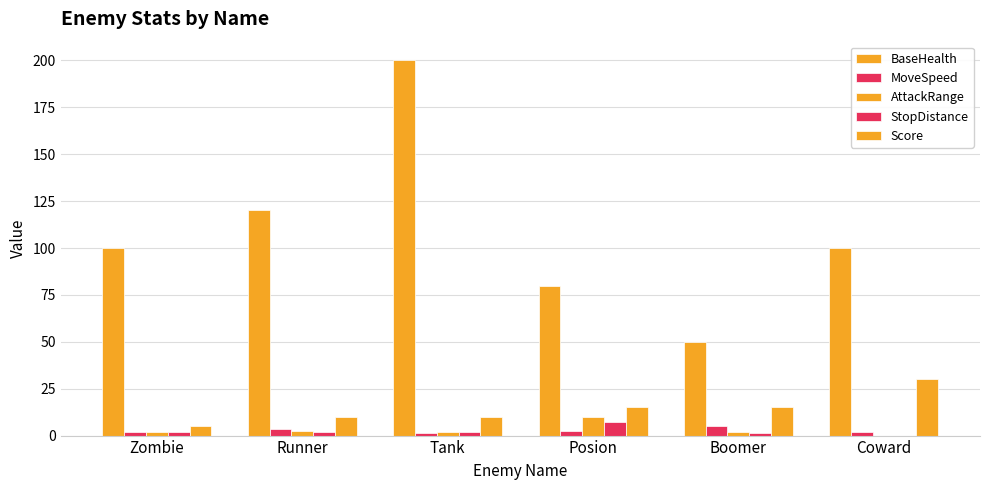

Are the bars grouped side by side (vs. stacked)?

Yes